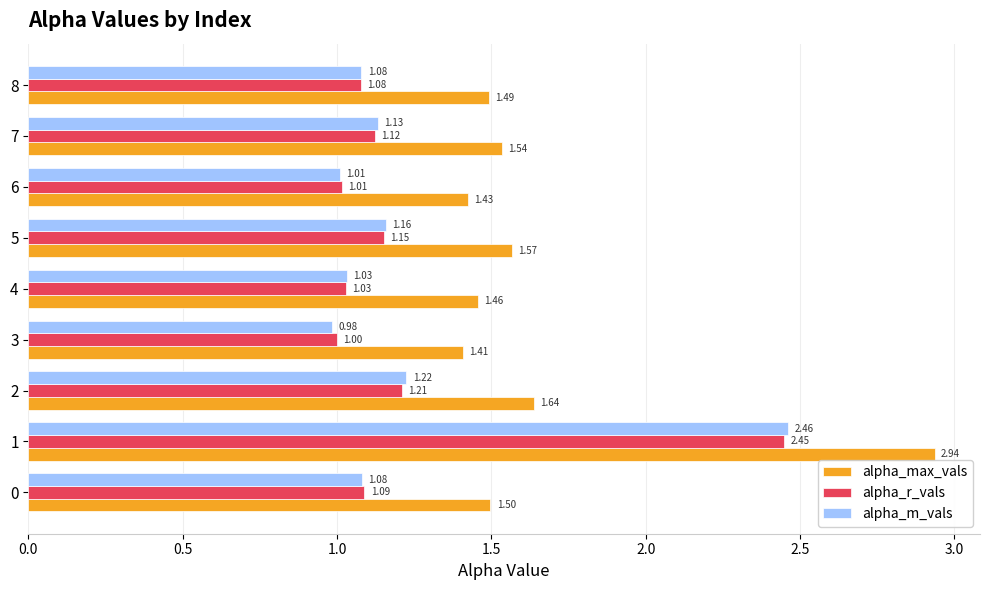

How many categories are shown in the chart?

9